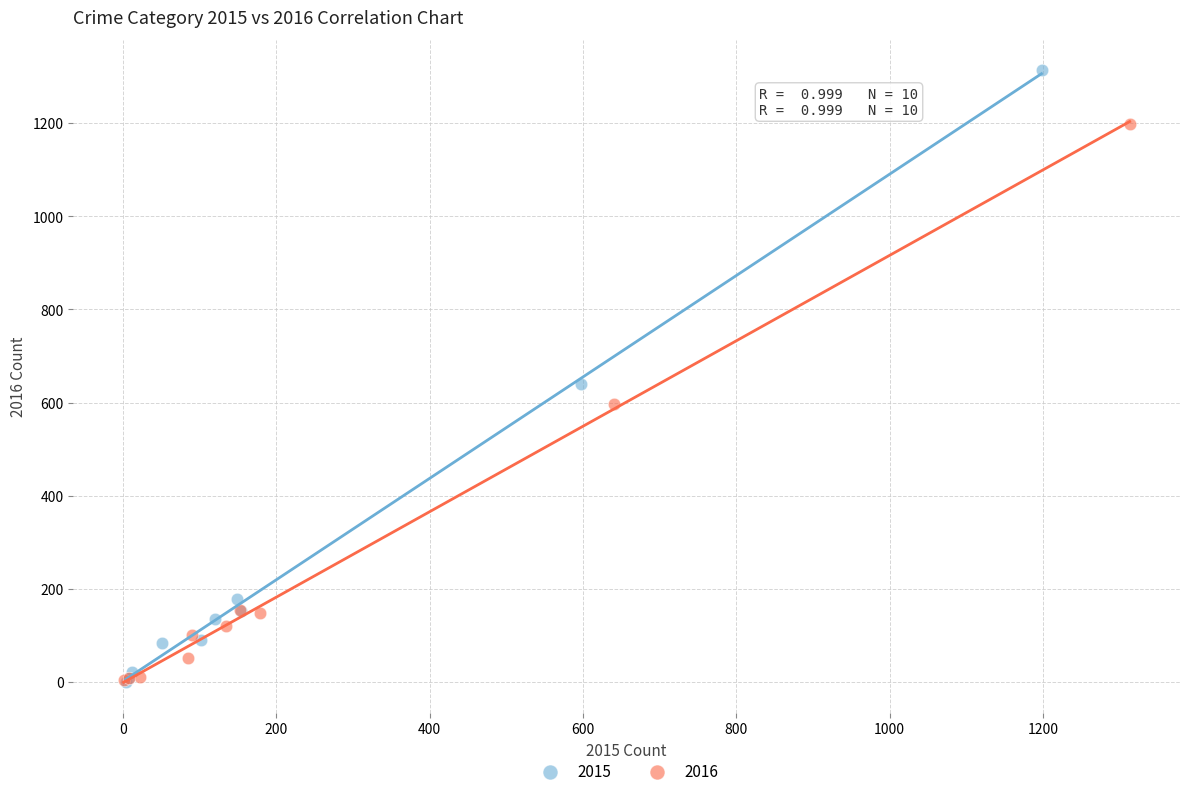

Which series has the widest spread of Y values?

2015